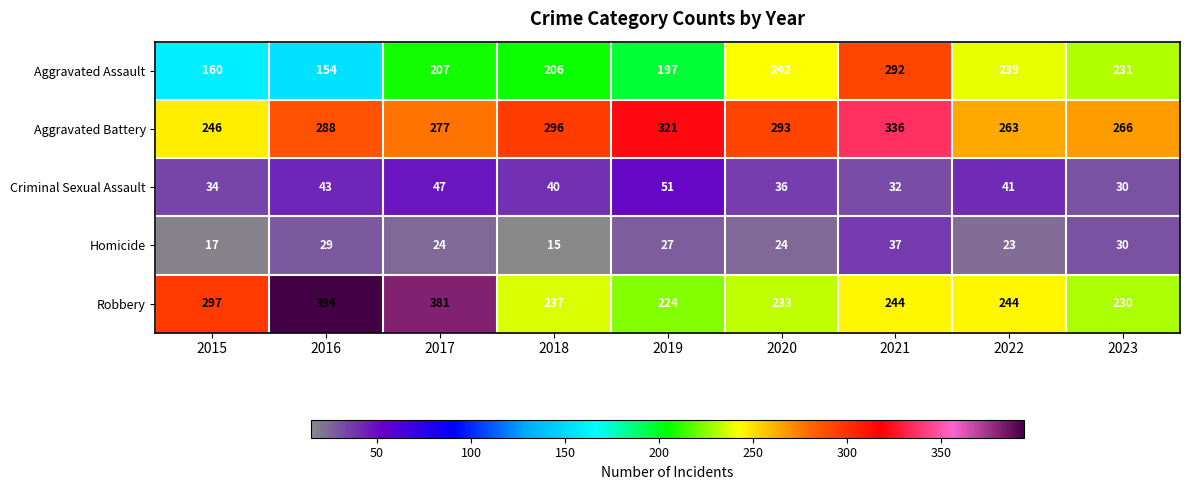

Rank the series by their maximum value, from lowest to highest.

Homicide, Criminal Sexual Assault, Aggravated Assault, Aggravated Battery, Robbery